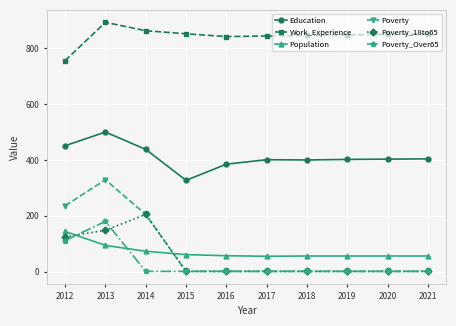

At which label is Poverty_Over65 closest to 90?

2012